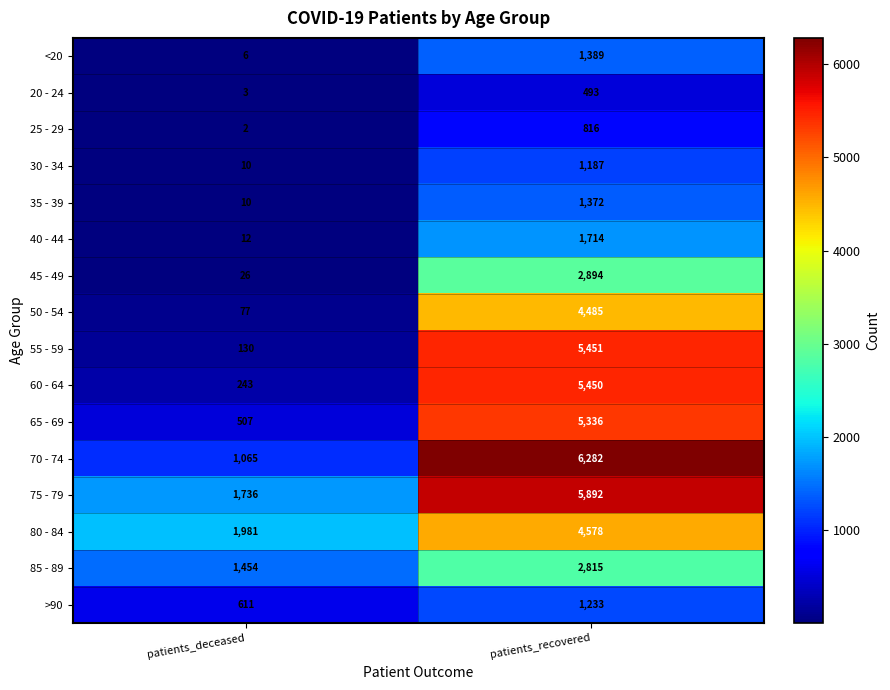

Which series has the largest range (max minus min)?

55 - 59